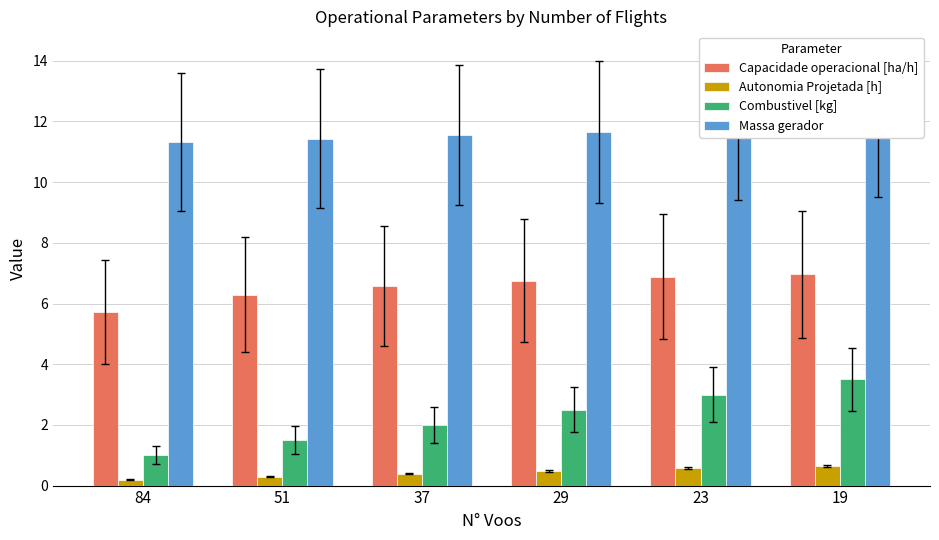

What is the difference between the maximum and minimum values in the Autonomia Projetada [h] series?

0.5